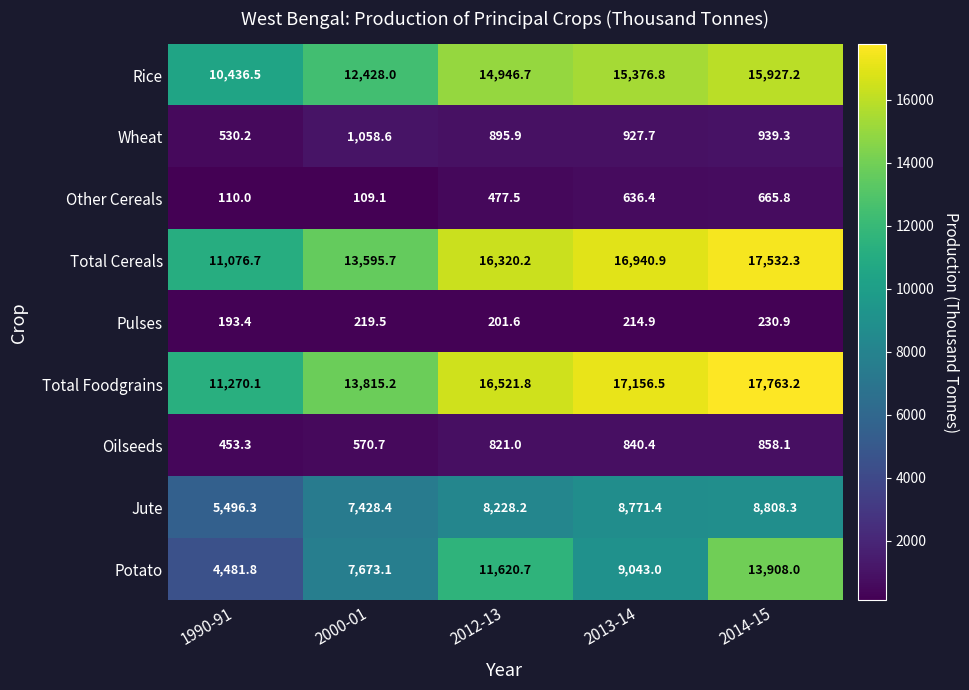

Which series has the widest spread of values?

Potato